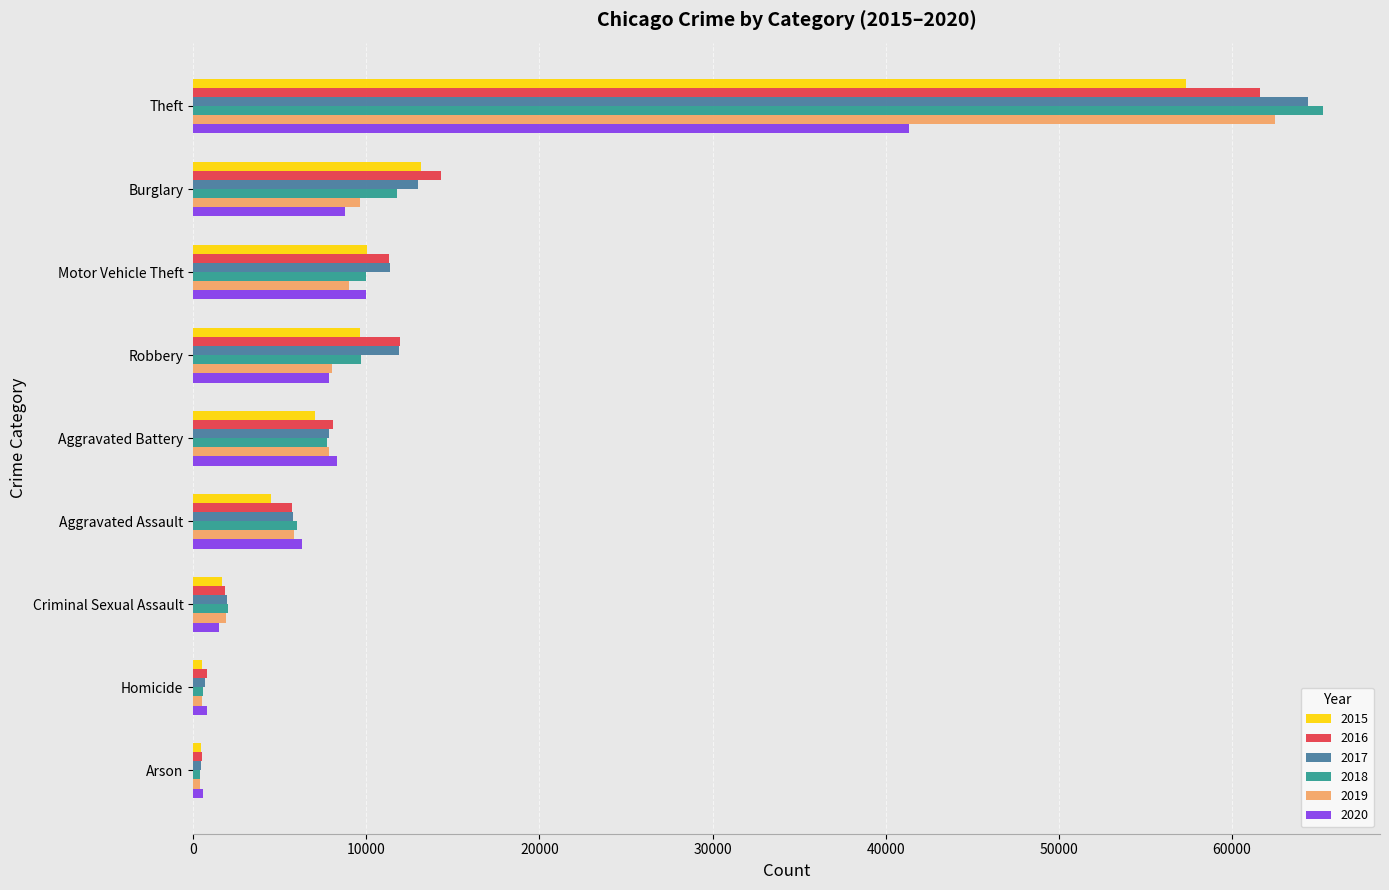

Which series changed the most between Motor Vehicle Theft and Criminal Sexual Assault?

2016